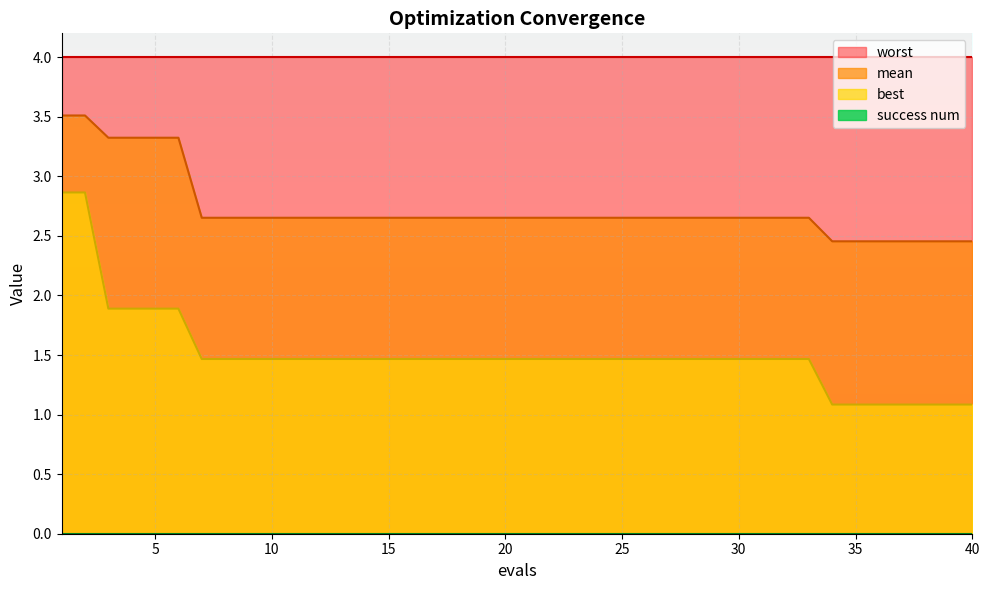

The value of worst at 25 is 6.5. True or false?

False